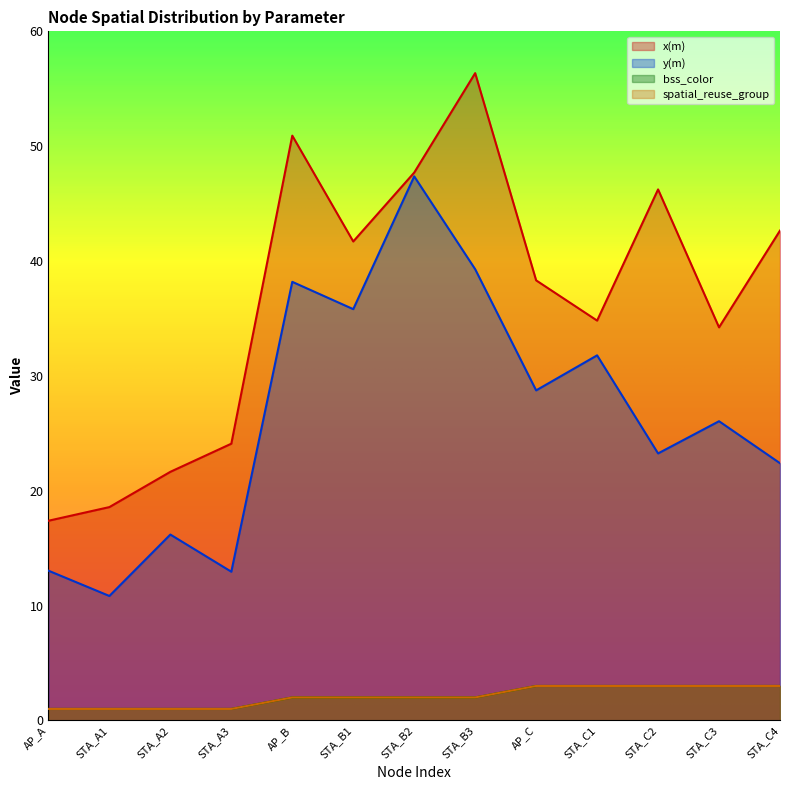

What is the label of the 6th point from the left?

STA_B1